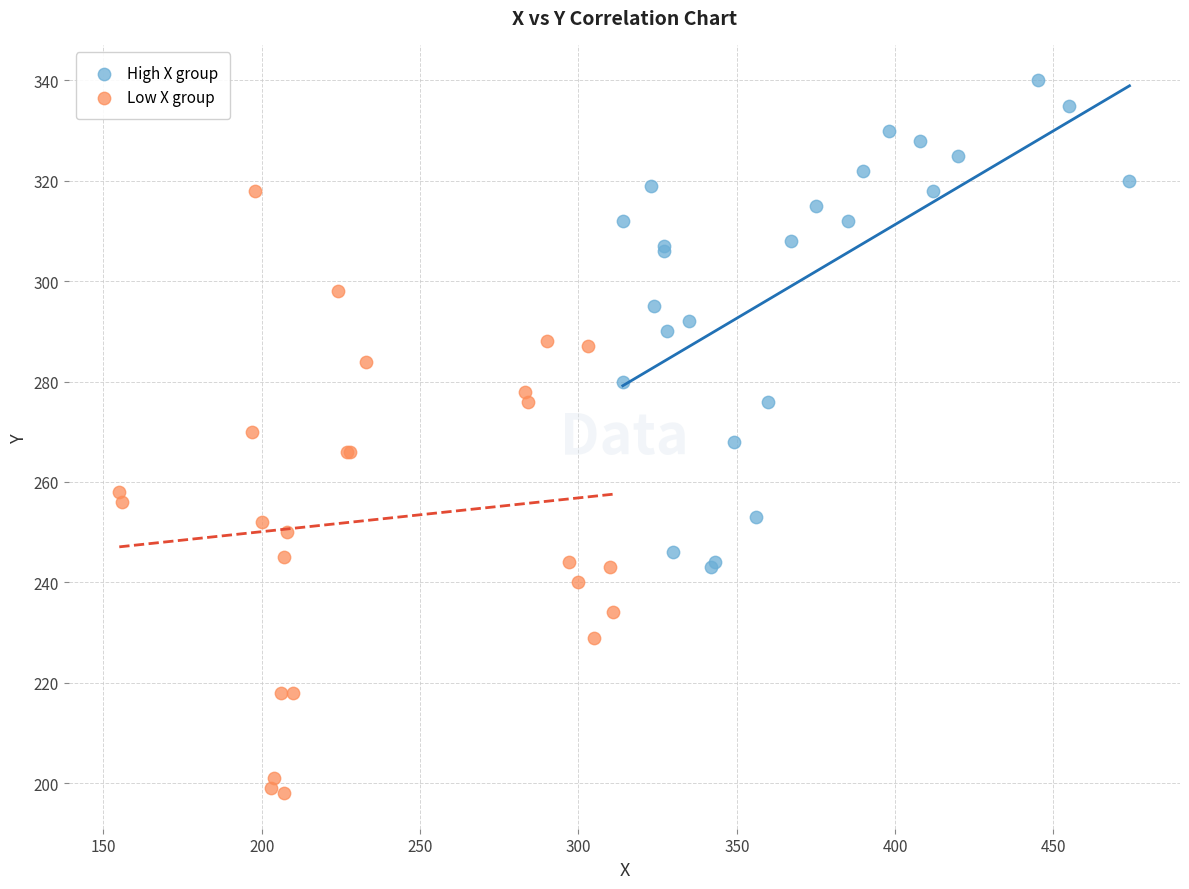

Which series reaches the minimum Y coordinate?

Low X group